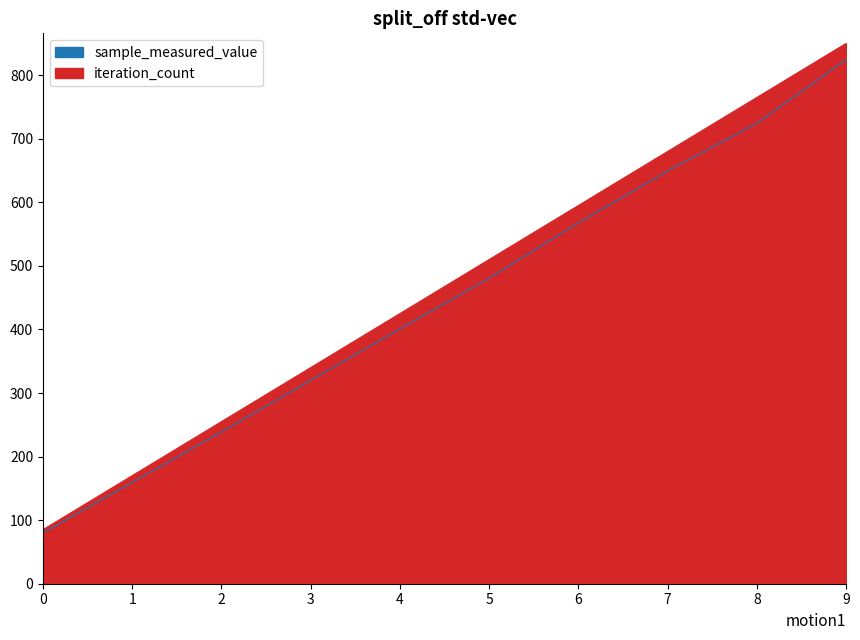

Reading right to left, transcribe all the data shown in this chart.

sample_measured_value: 824.6	724.4	649.3	567.8	480.7	401.0	320.0	238.8	159.3	80.0
iteration_count: 850.0	765.0	680.0	595.0	510.0	425.0	340.0	255.0	170.0	85.0